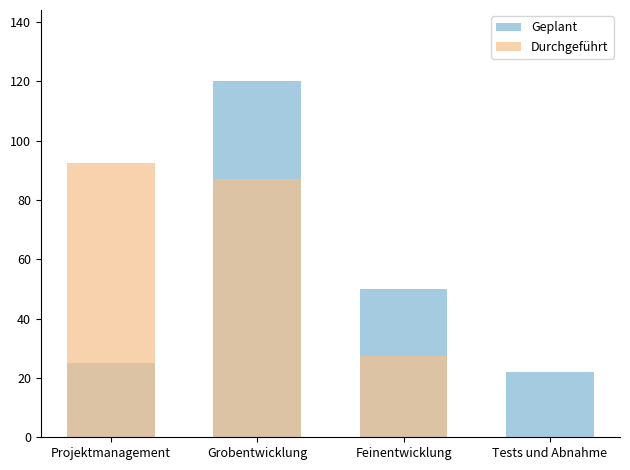

Rank the categories by Geplant value from lowest to highest.

Tests und Abnahme, Projektmanagement, Feinentwicklung, Grobentwicklung